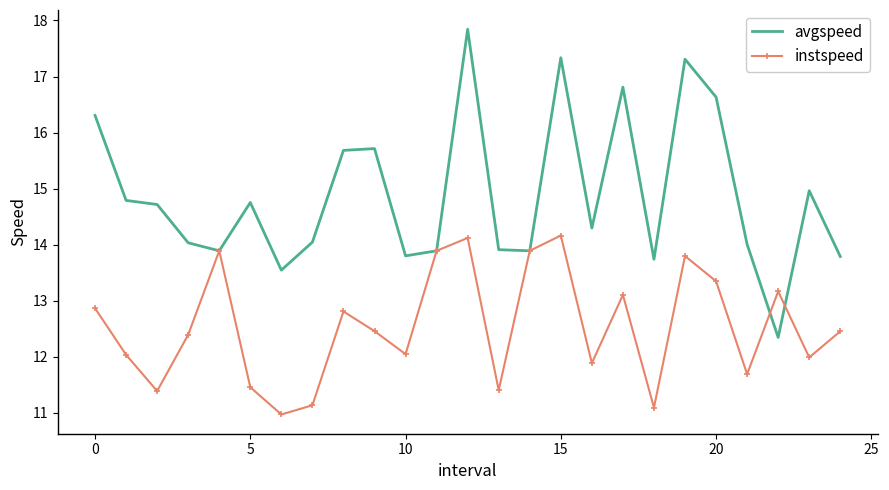

What is the difference between the second highest and second lowest values in the avgspeed series?

3.8